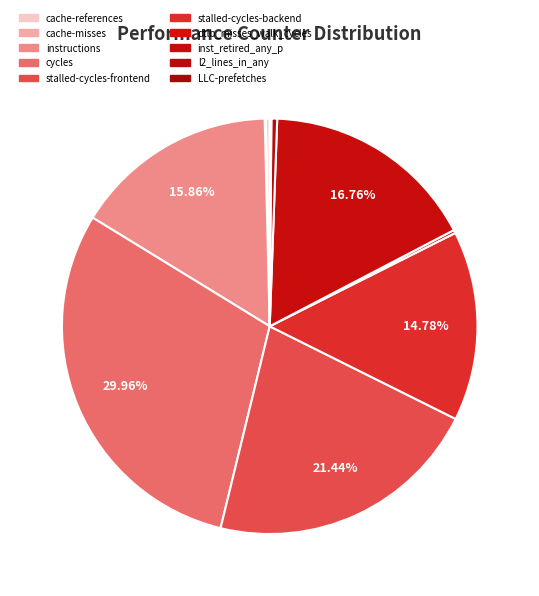

To the nearest percent, what is the combined percentage of cycles and l2_lines_in_any?

30%